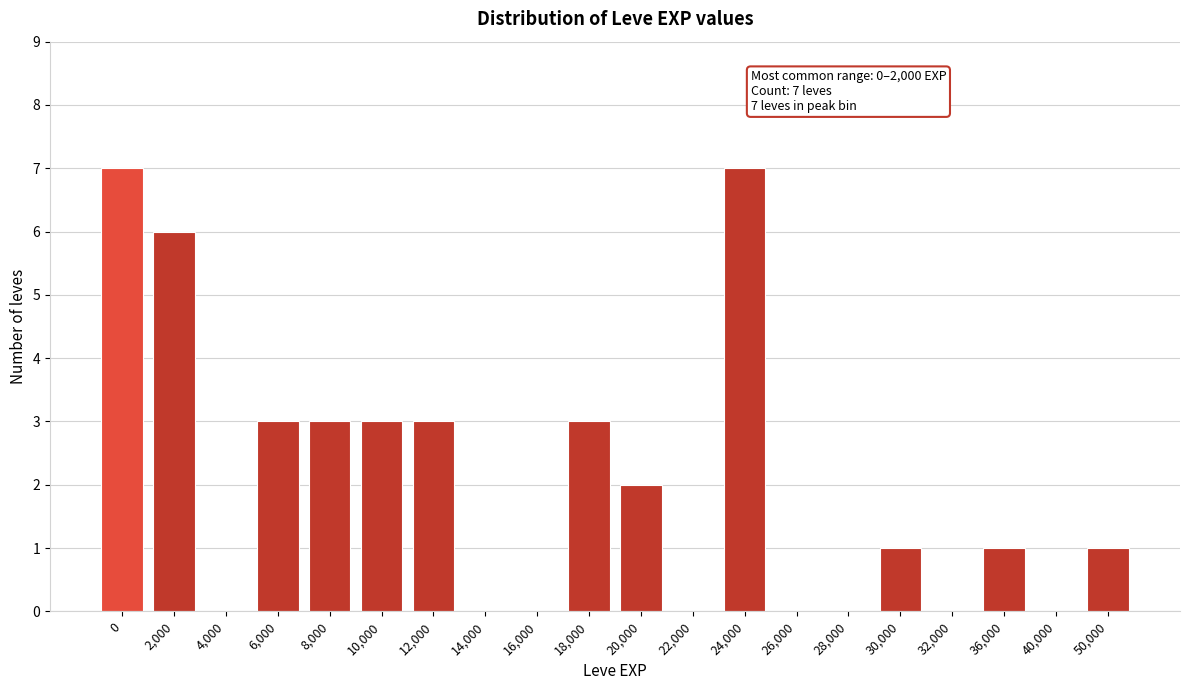

Reading left to right, extract all data points from this chart.

0=7	2,000=6	4,000=0	6,000=3	8,000=3	10,000=3	12,000=3	14,000=0	16,000=0	18,000=3	20,000=2	22,000=0	24,000=7	26,000=0	28,000=0	30,000=1	32,000=0	36,000=1	40,000=0	50,000=1